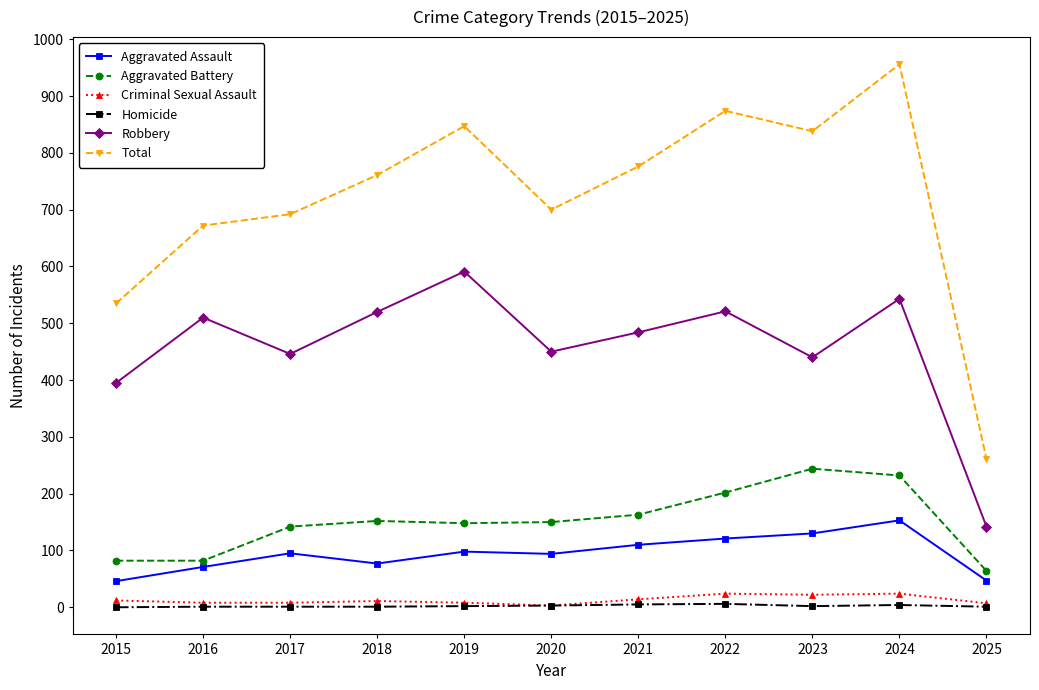

How many lines are shown in the chart?

6